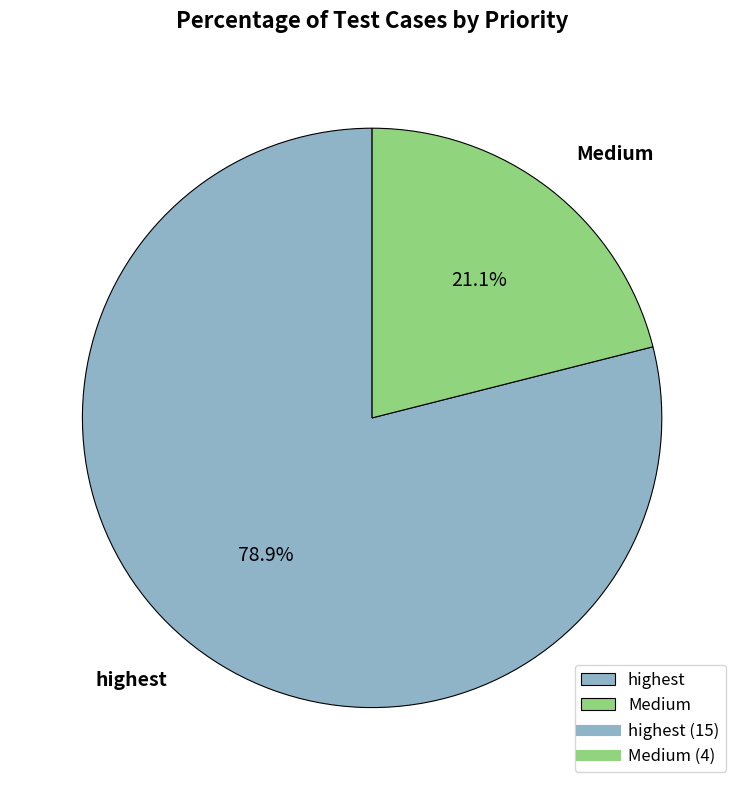

To the nearest percent, what portion does highest represent?

79%